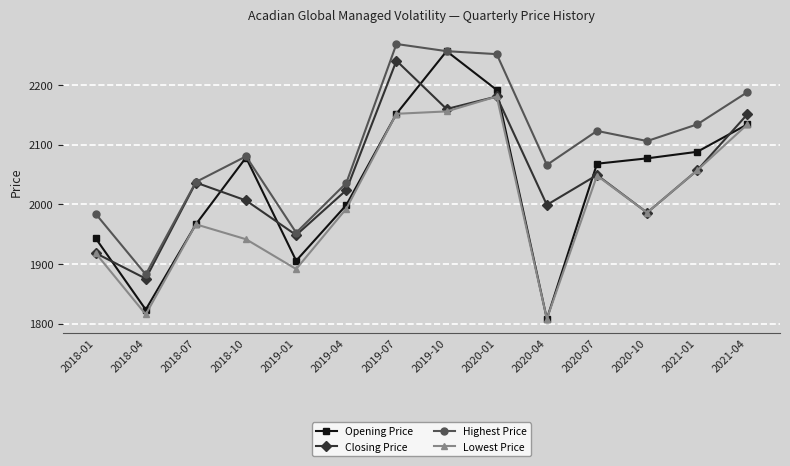

What position from the left is 2020-07?

11